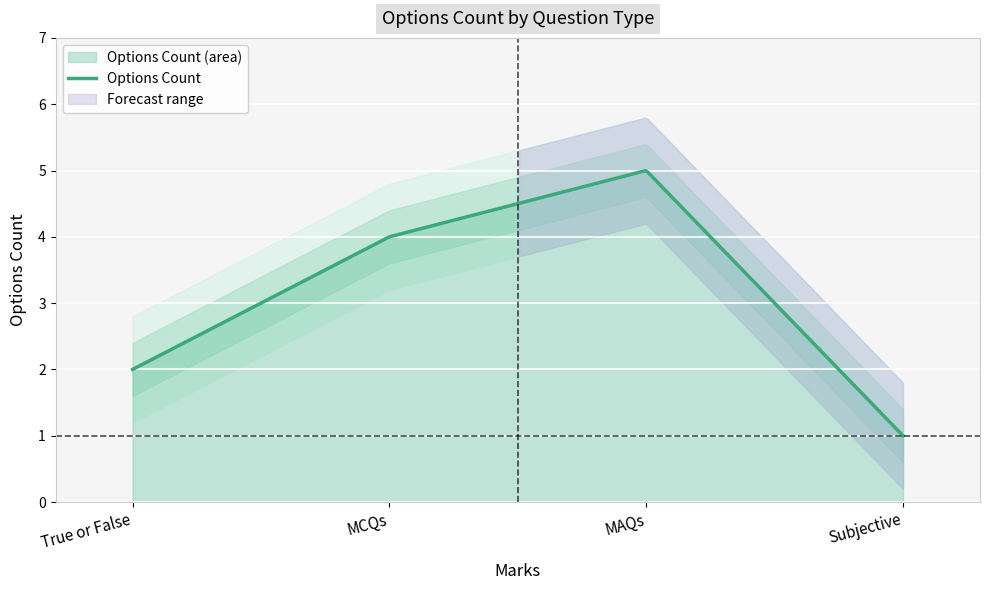

Is it true that the value at True or False is 2?

True